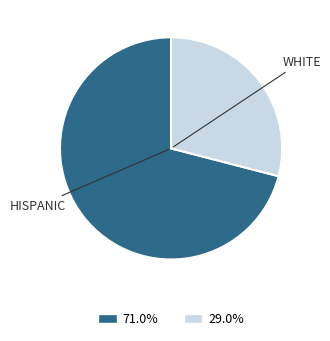

Approximately how many times larger is the value at 71.0% compared to 29.0%?

2.4